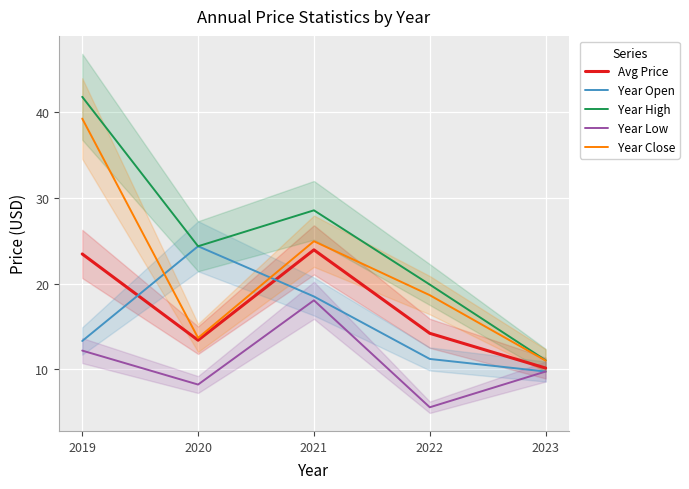

What is the minimum value shown in the chart?

5.6